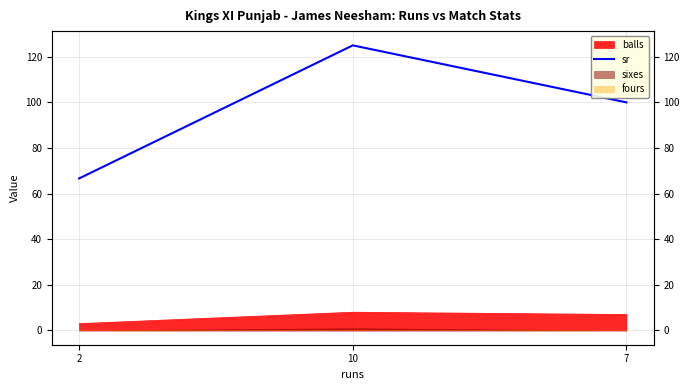

True or false: the data shows 125.0 at 10.

True